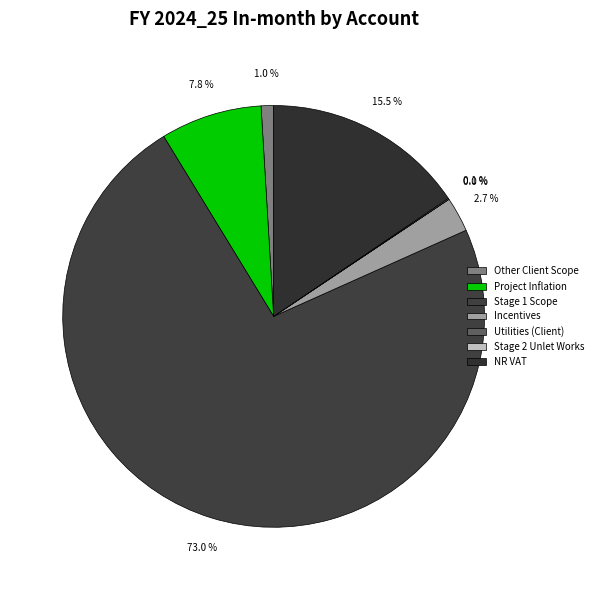

Count the number of slices in the pie.

7